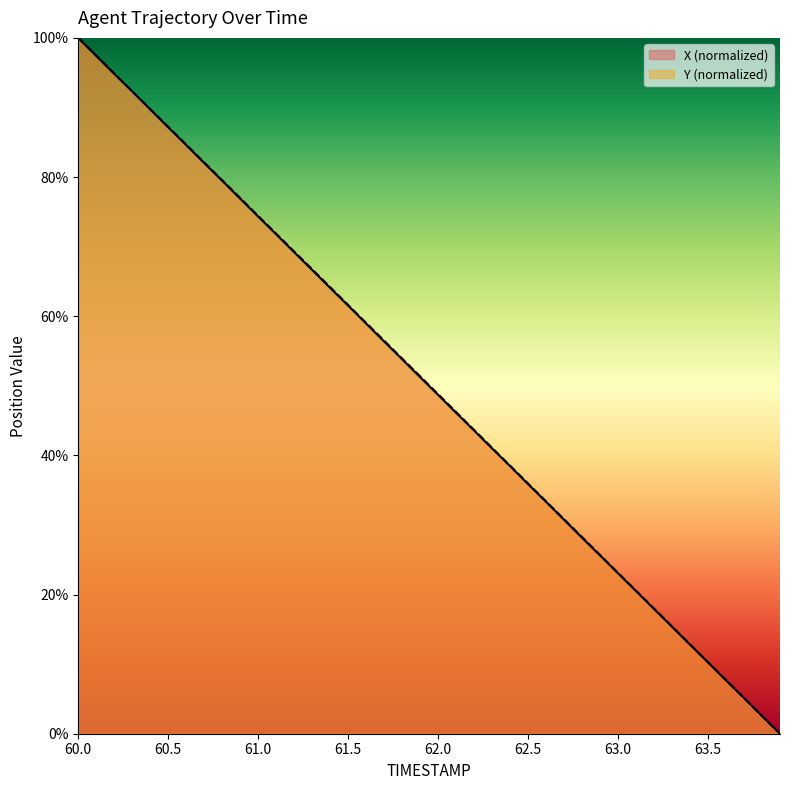

Which series has the widest spread of values?

X